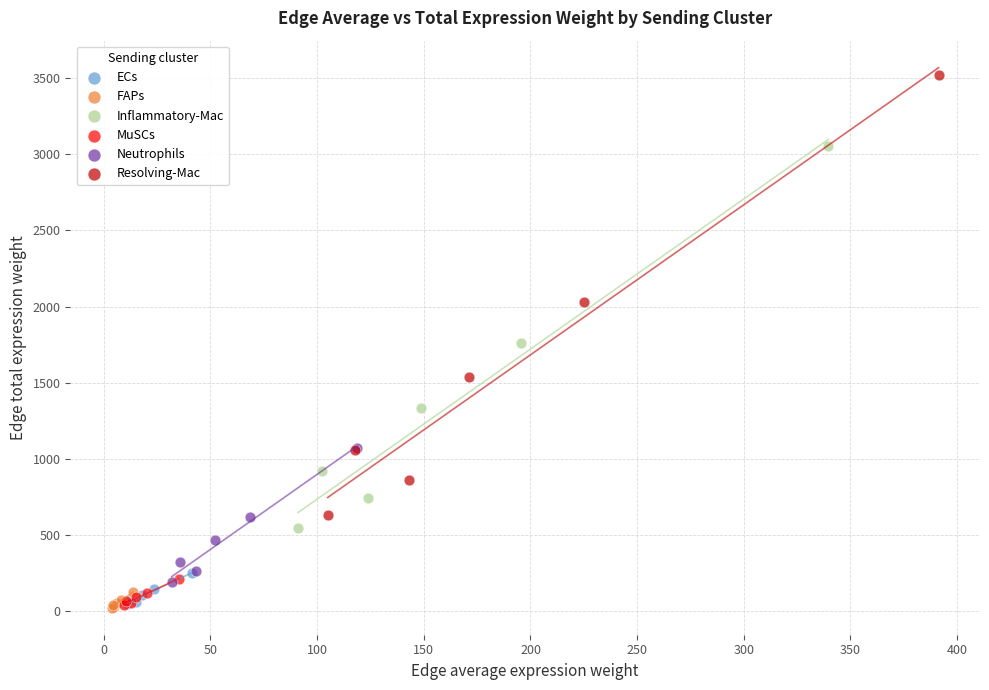

Which series reaches the maximum Y coordinate?

Resolving-Mac